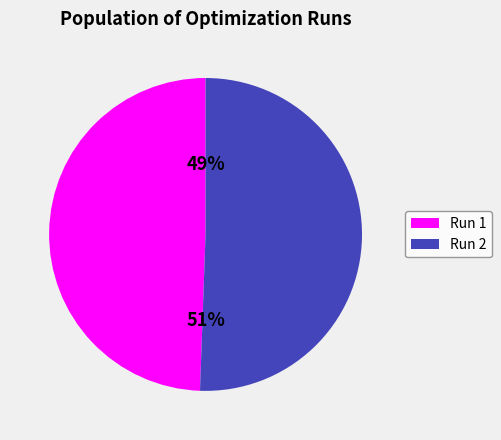

To the nearest percent, what percentage of the pie is Run 2?

51%